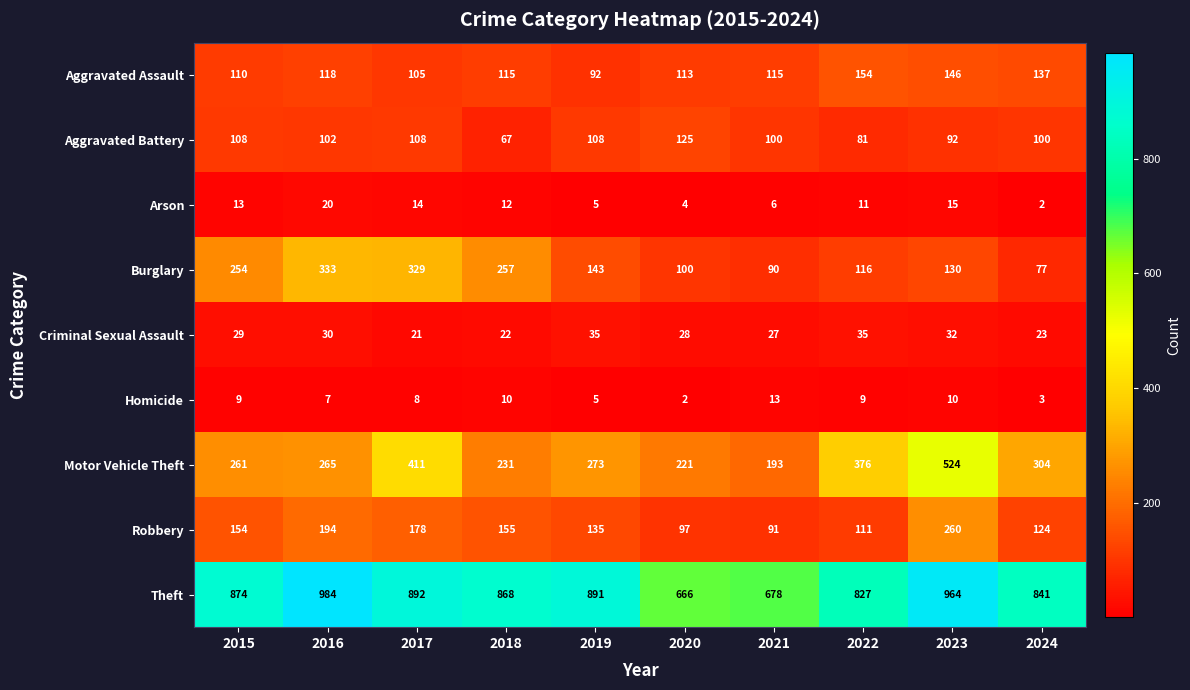

At which category does the chart reach its peak across all series?

2016